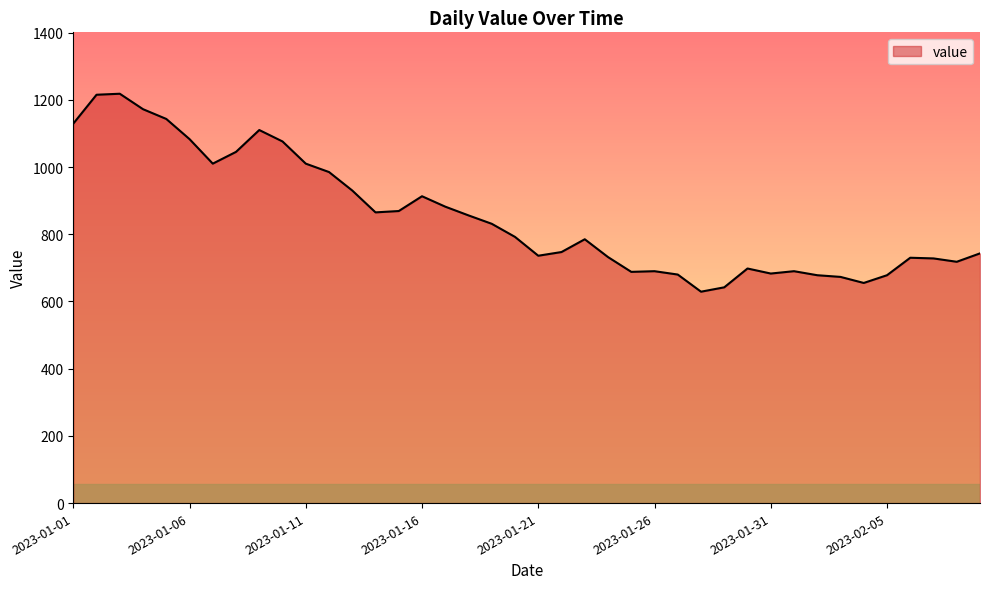

What is the minimum value shown in the chart?

629